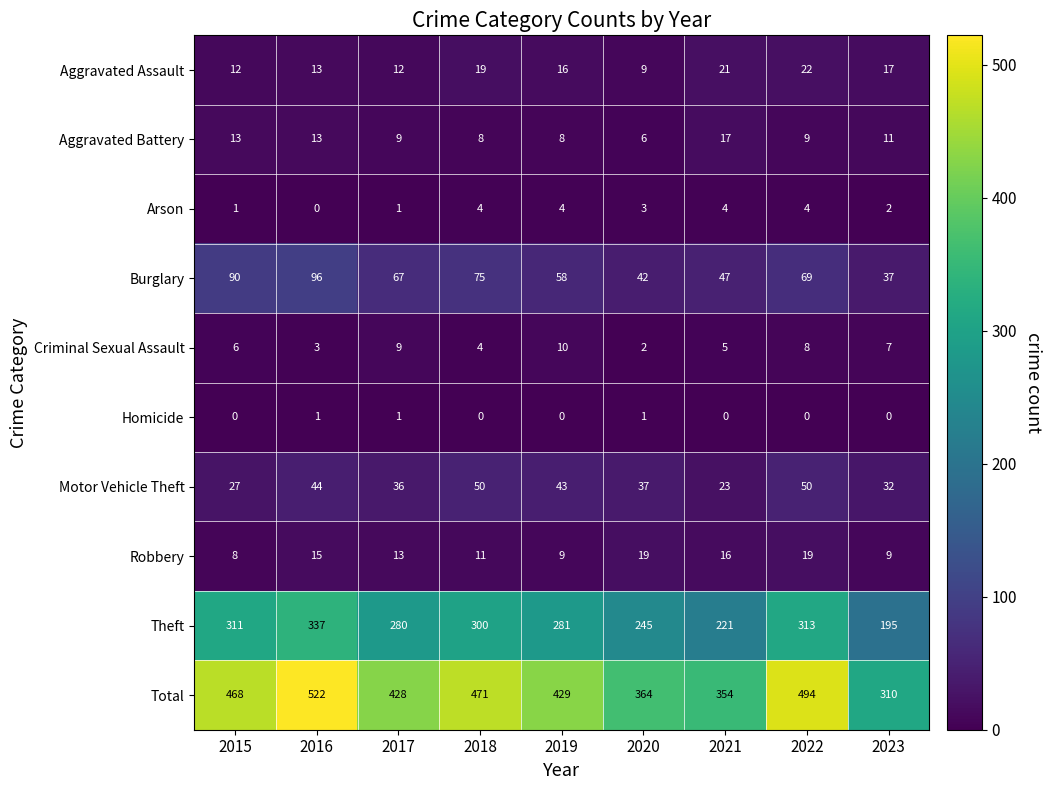

What is the difference between the maximum and minimum values in the Arson series?

4